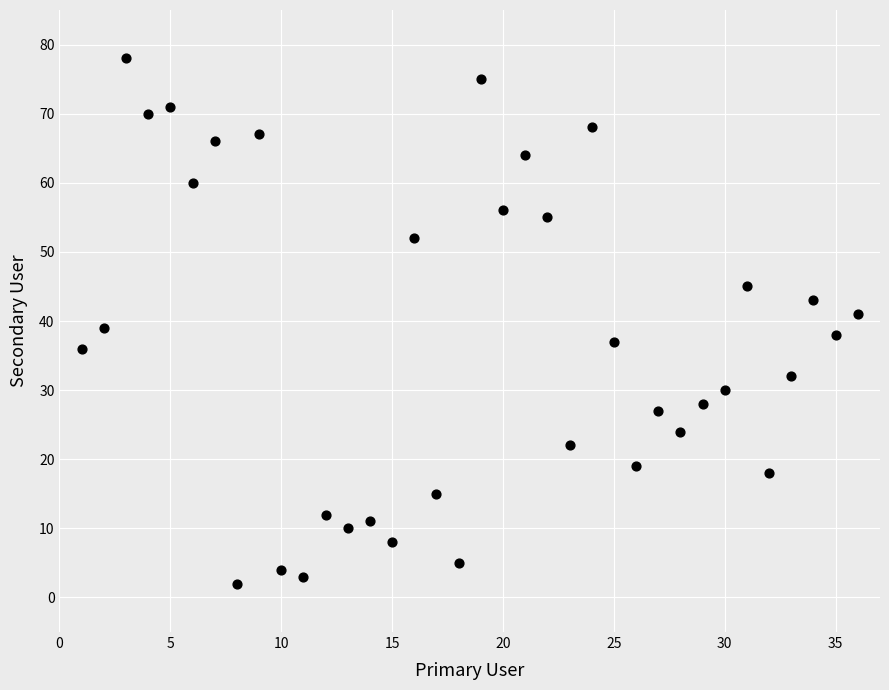

What is the range of X values (max minus min)?

35